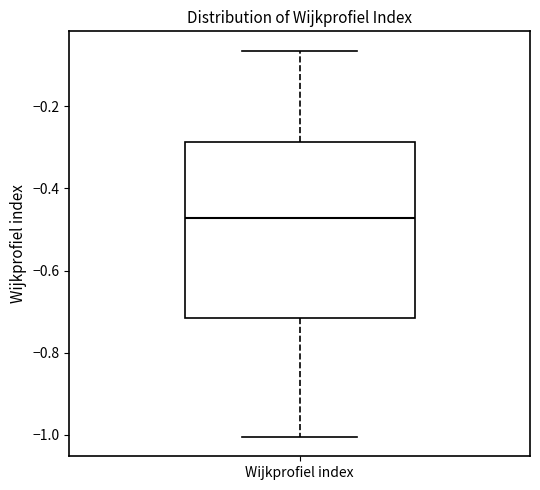

Read this box plot against the y-axis: the position of the median line, the range covered by the box, and the ends of both whiskers. The values are not printed on the chart, so give them approximately, as read against the axis.

median -0.48, box -0.72 to -0.28, whiskers -1.00 to -0.06